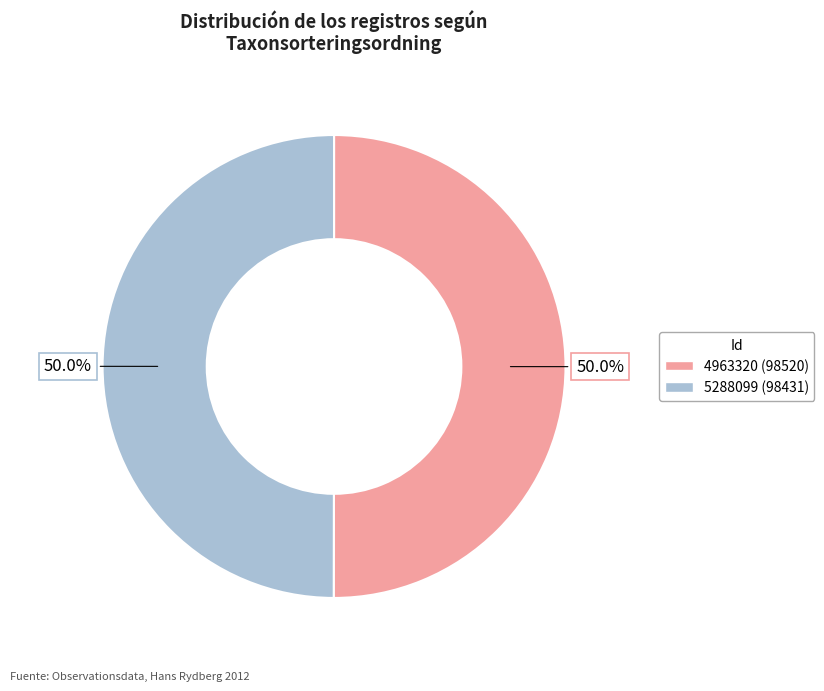

The 5288099 slice represents 62% of the pie. True or false?

False